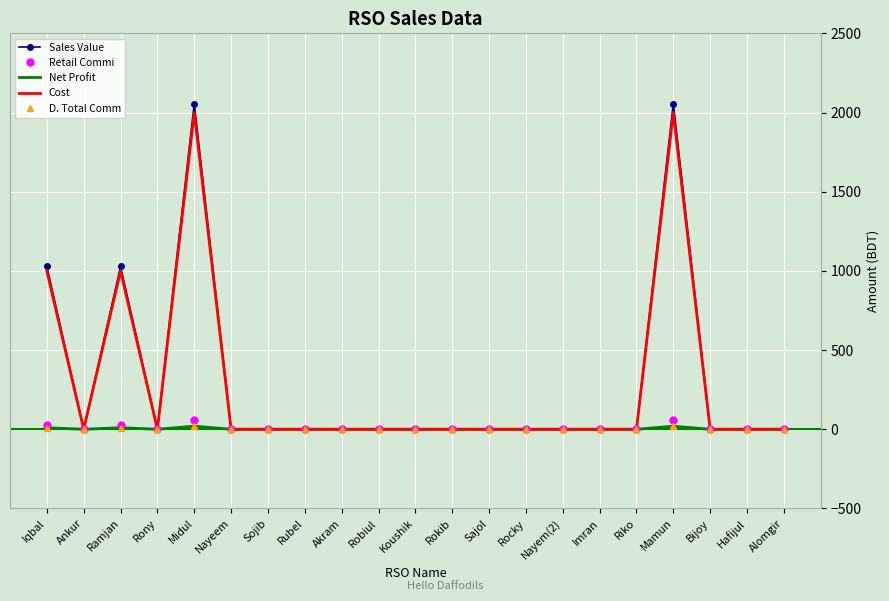

True or false: D. Total Comm and Cost intersect in this chart.

False